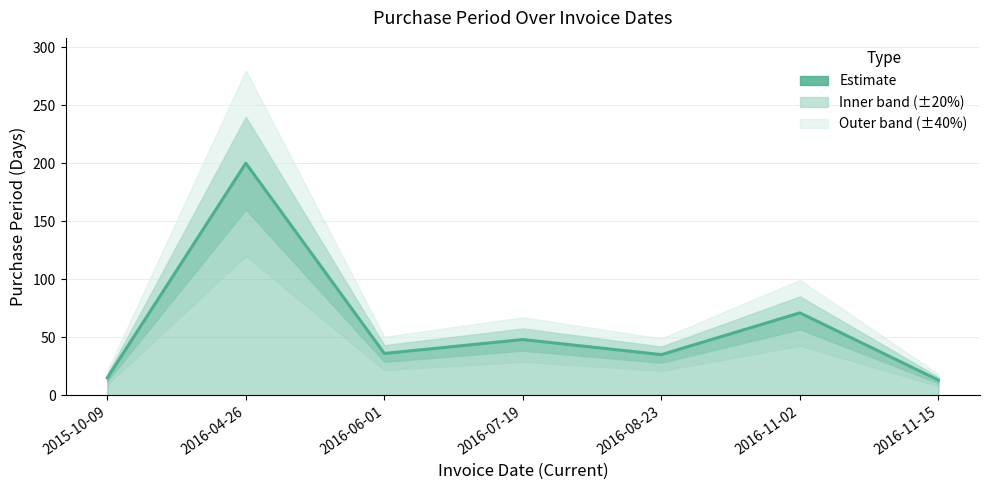

What is the sum of all values?

418